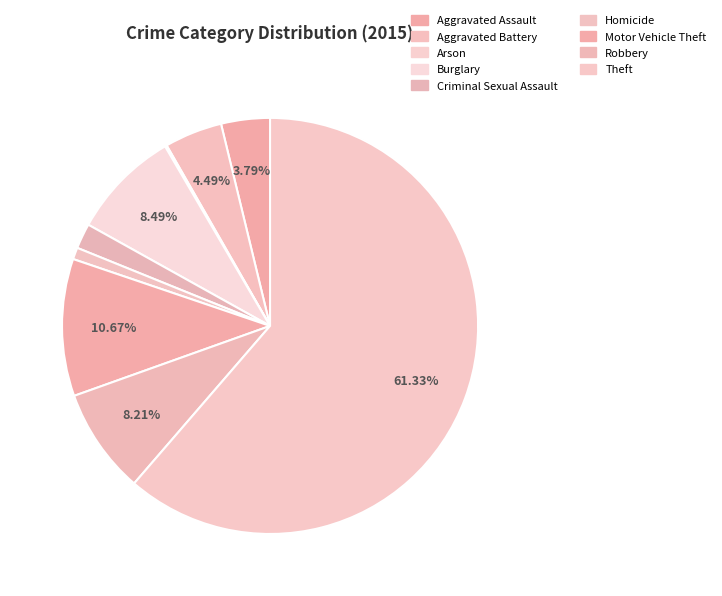

How many segments does this pie chart have?

9